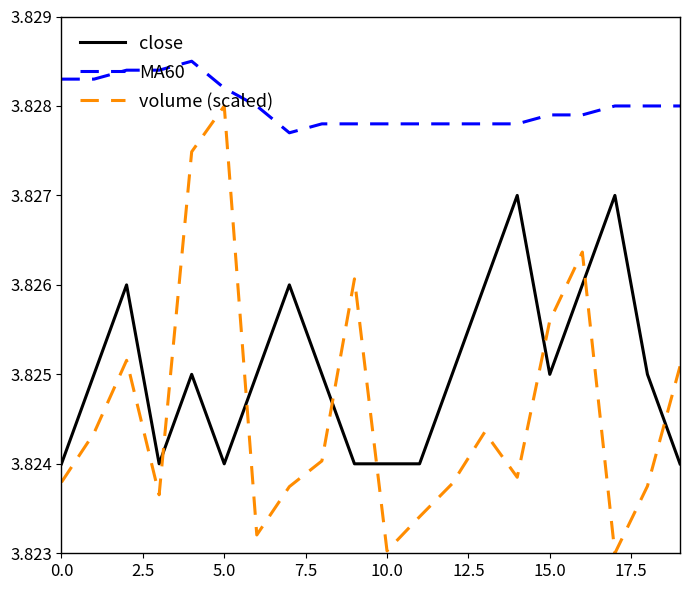

How many lines are shown in the chart?

3